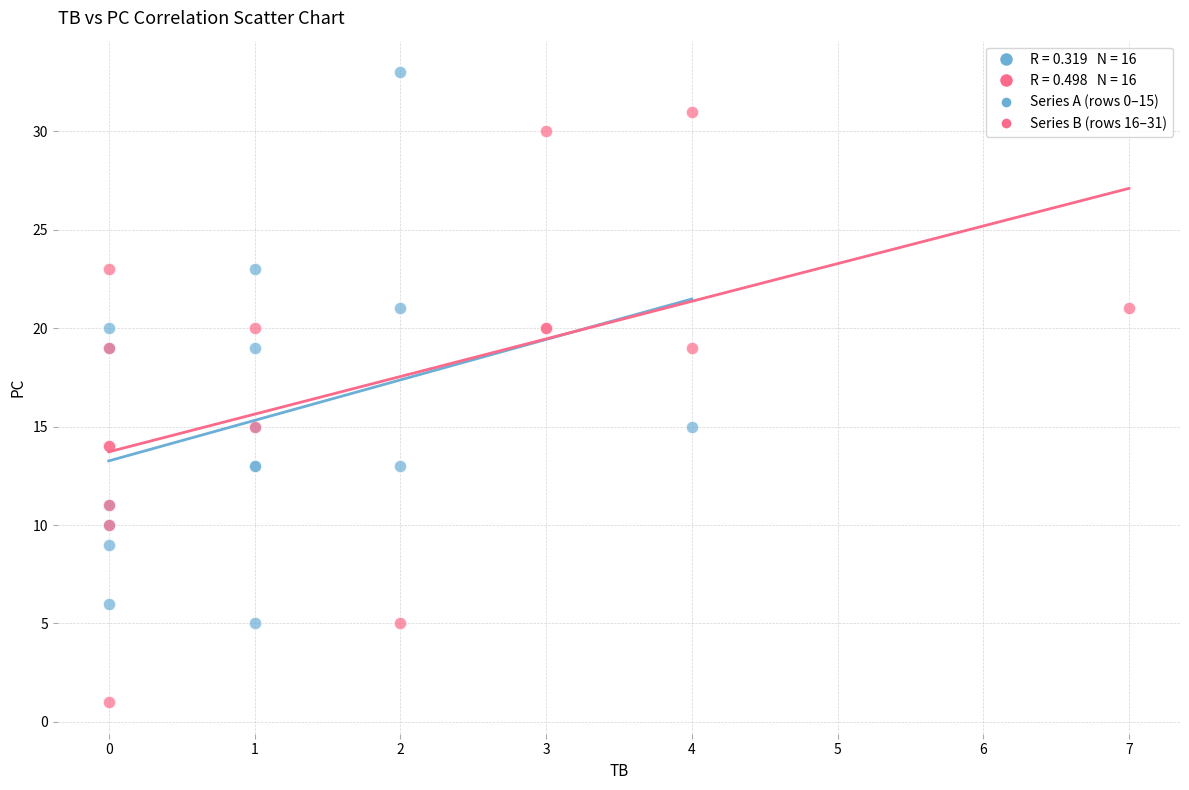

Which series reaches the maximum Y coordinate?

Series A (rows 0–15)